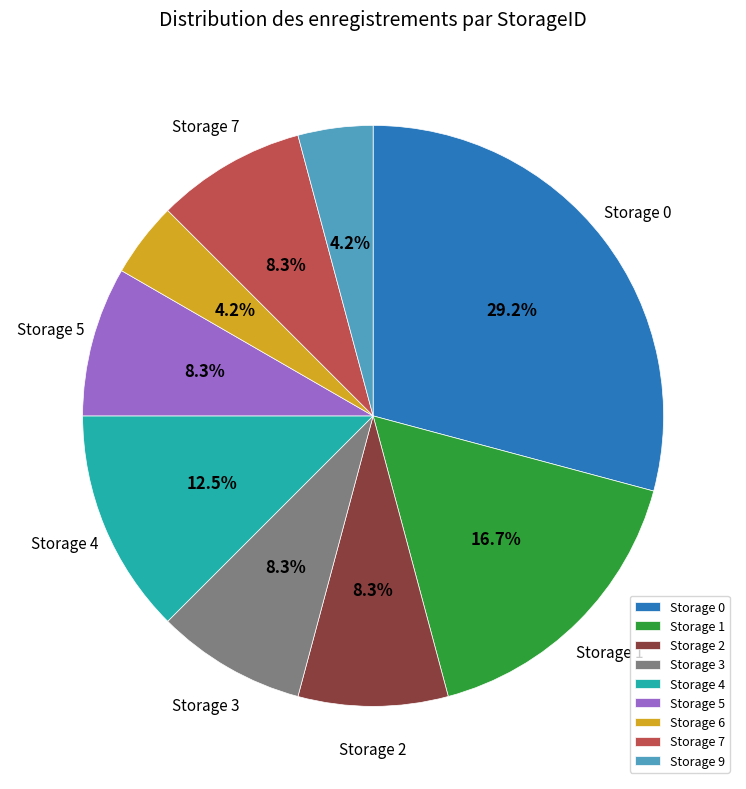

Is there a majority slice in this chart?

No